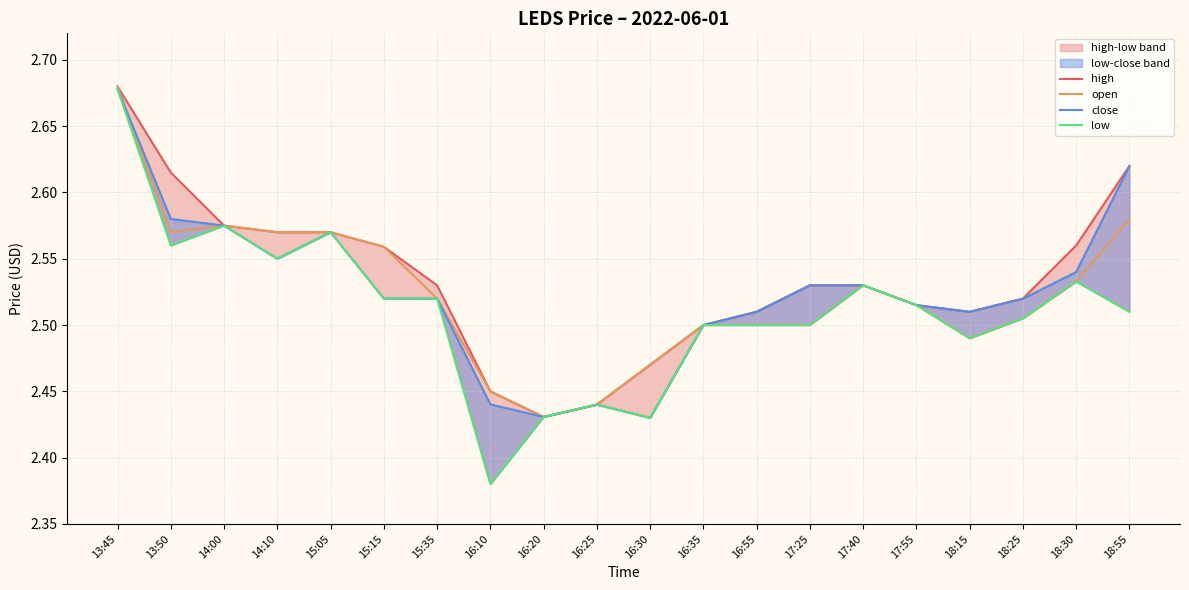

What is the label of the 20th point from the left?

18:55